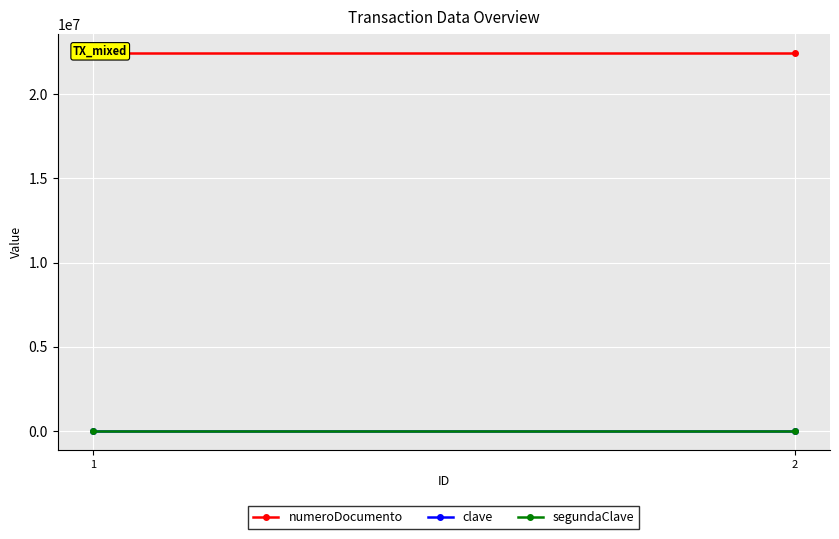

What is the spread (max minus min) of values at 2?

22451287